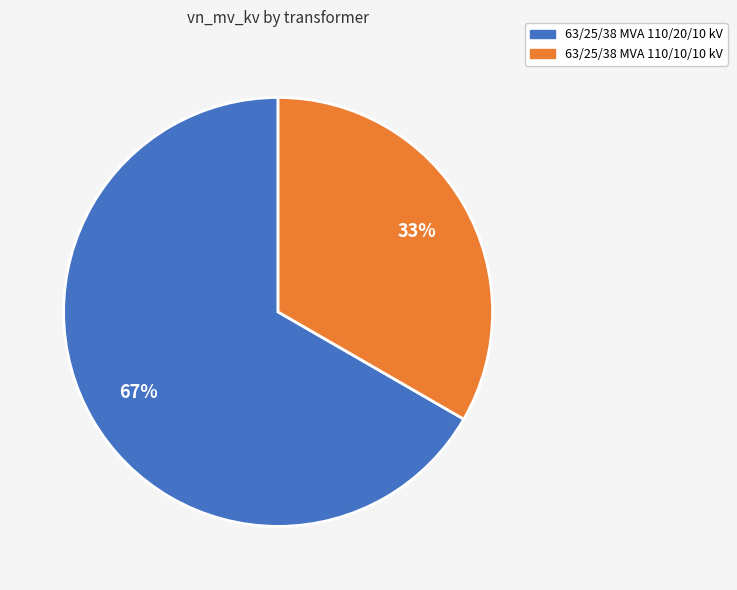

Count the number of slices in the pie.

2